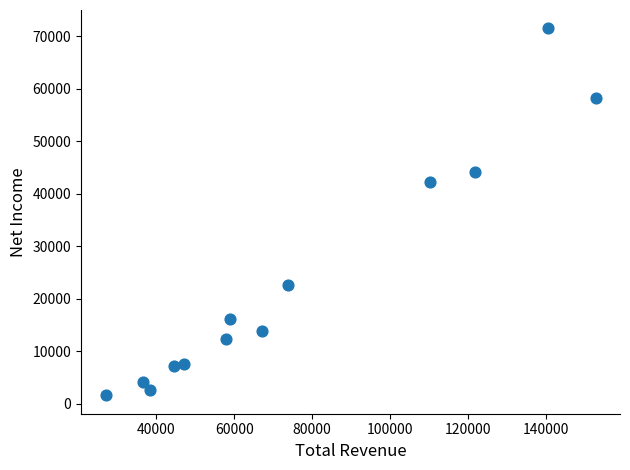

What Y value in the scatter plot is closest to 36550?

42200